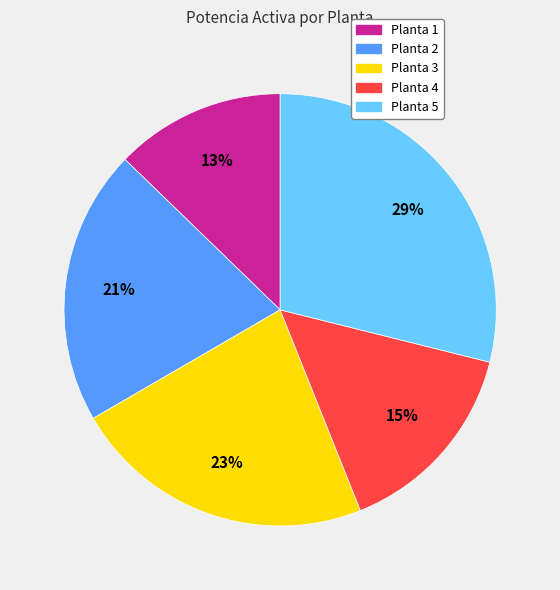

Is Planta 4 the majority of the pie?

No